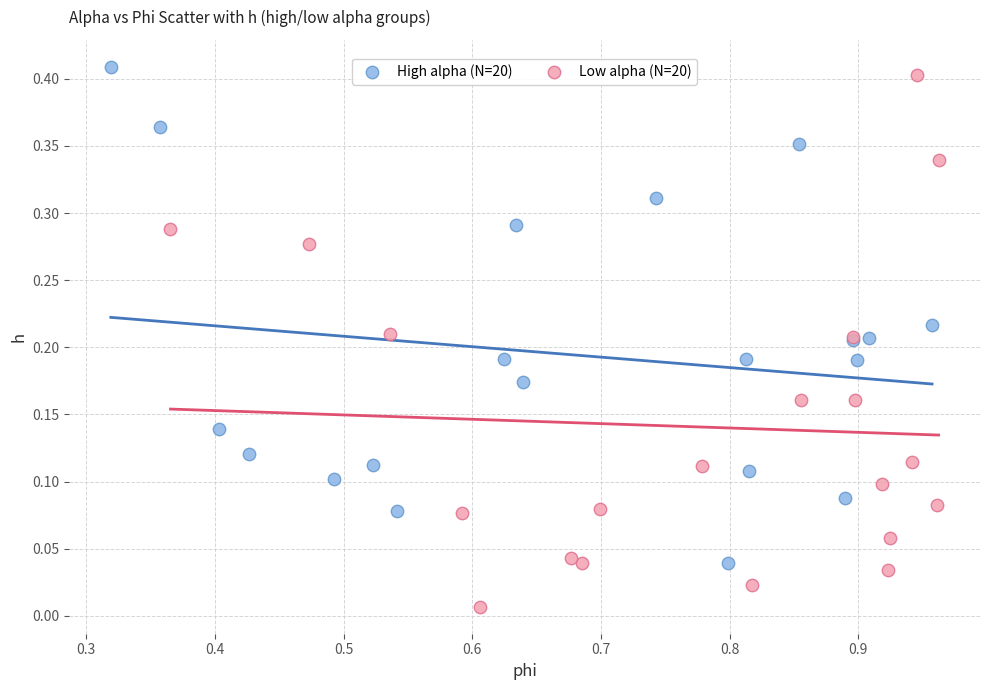

What are all the series names shown in the legend?

High alpha (N=20), Low alpha (N=20)